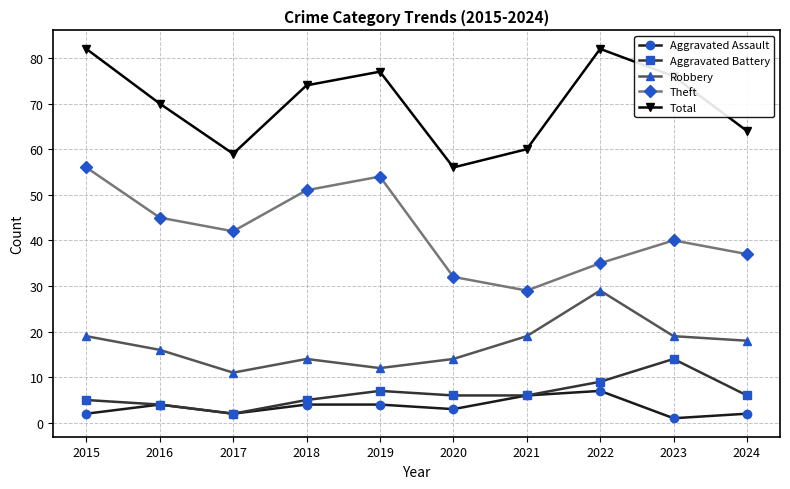

True or false: Robbery and Theft intersect in this chart.

False